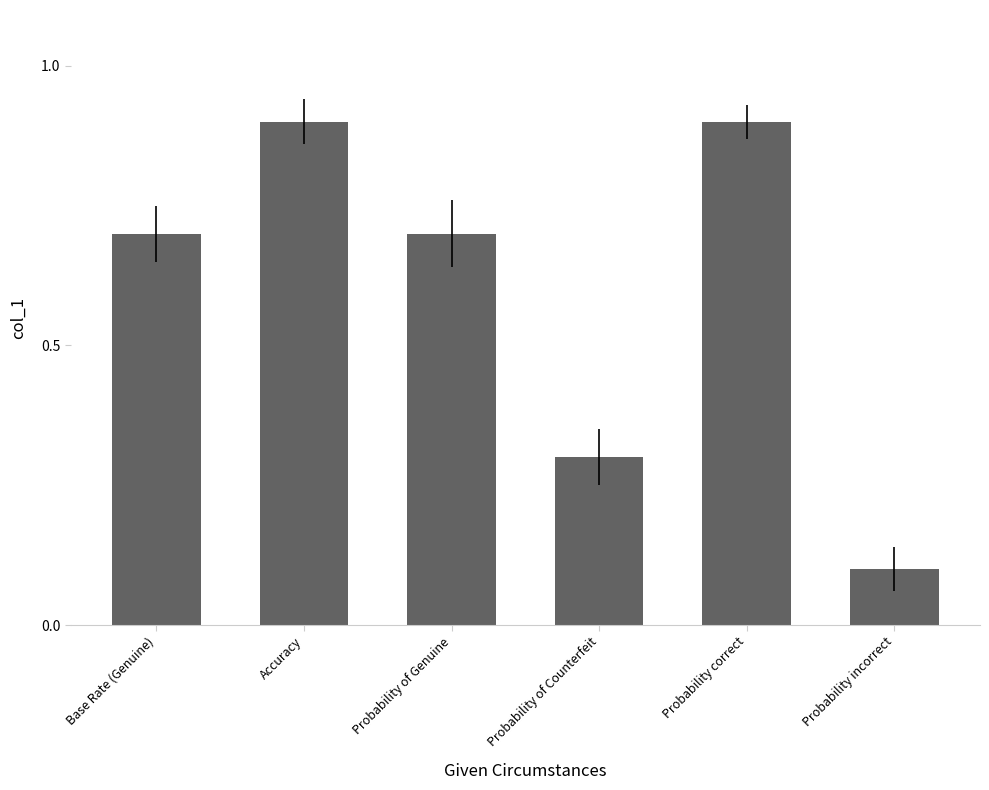

What is the sum of the values at Base Rate (Genuine) and Probability of Counterfeit?

1.0